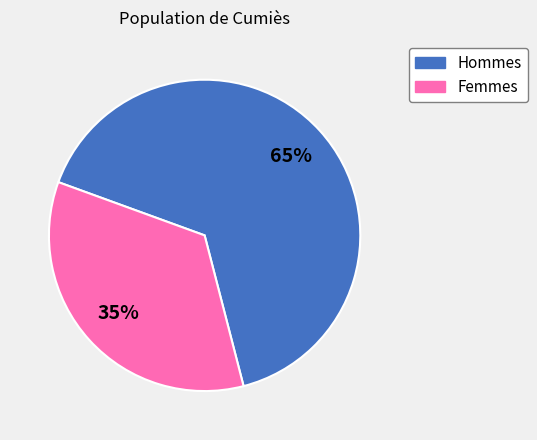

Is it true that Femmes is 29% of the pie?

False